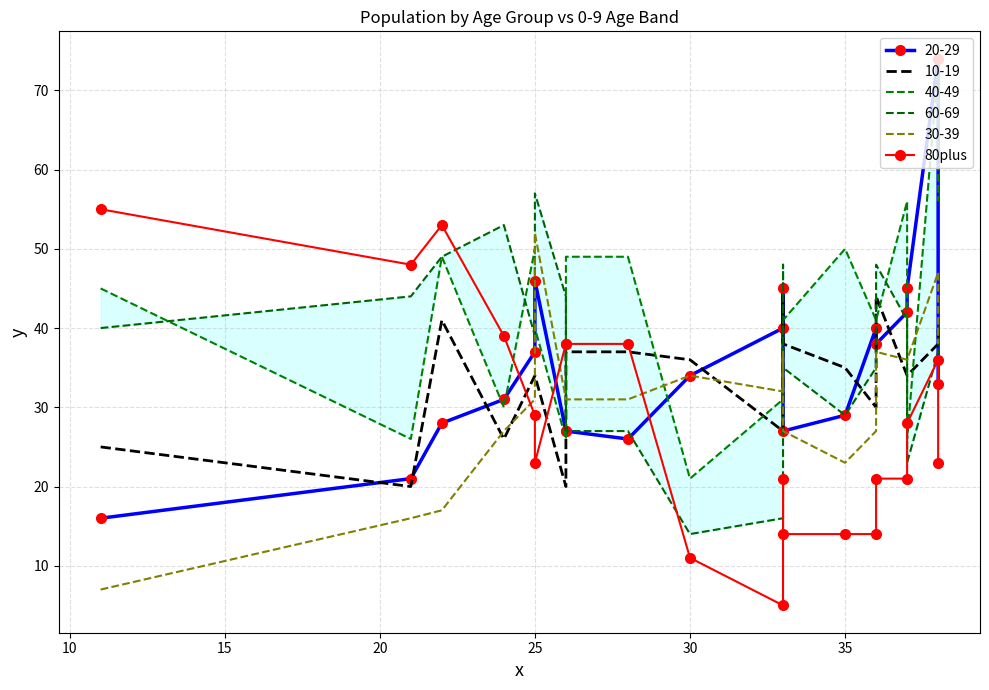

How many interior local valleys (lower than both neighbors) does the data have?

3